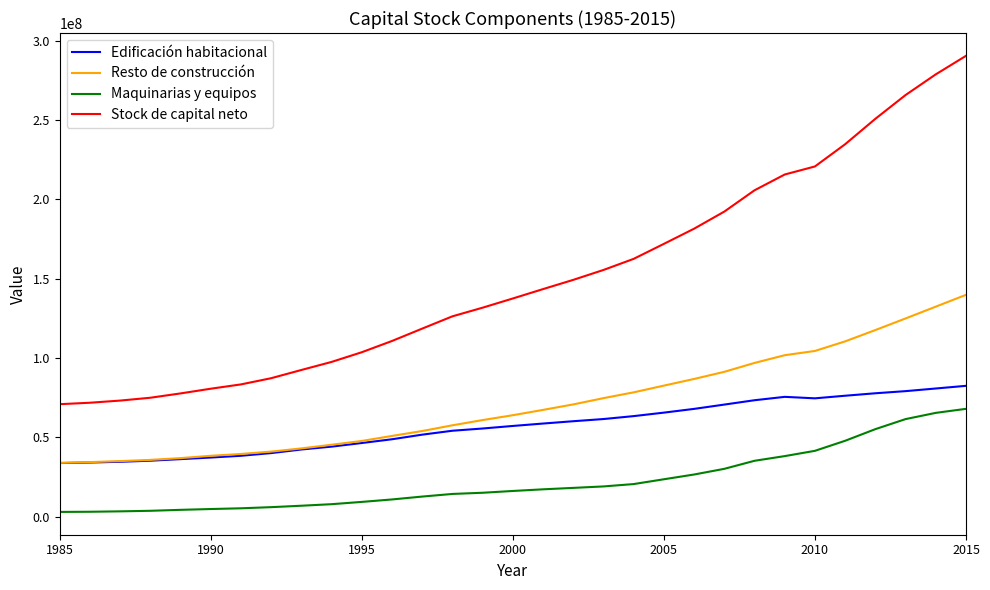

What is the lowest value of the Edificación habitacional series?

33877667